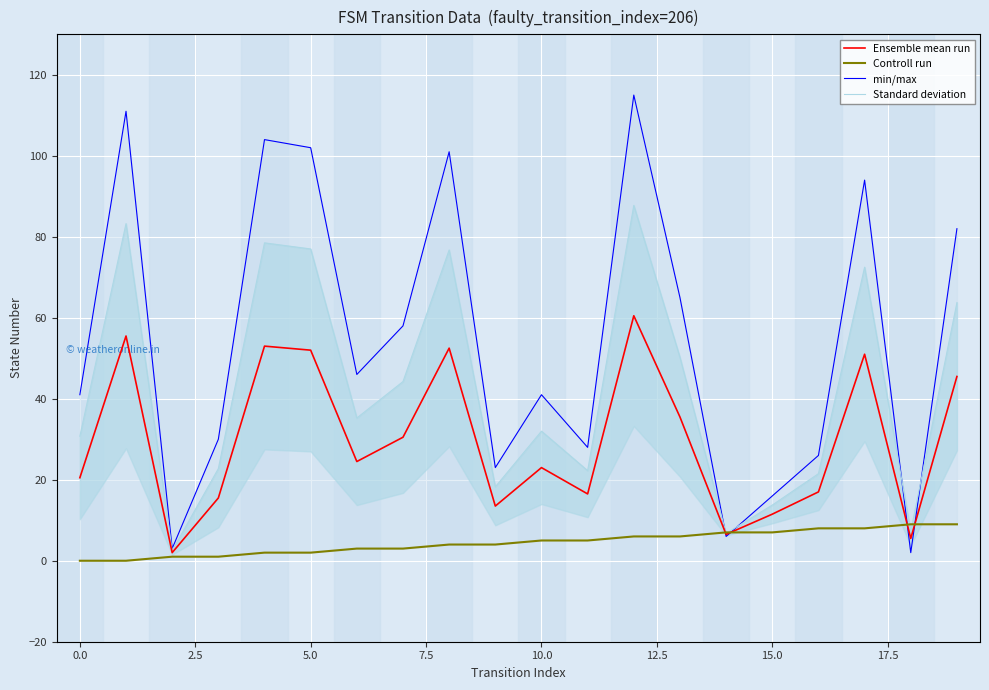

List the series in order of their overall mean, highest first.

min/max, Standard deviation, Ensemble mean run, Controll run